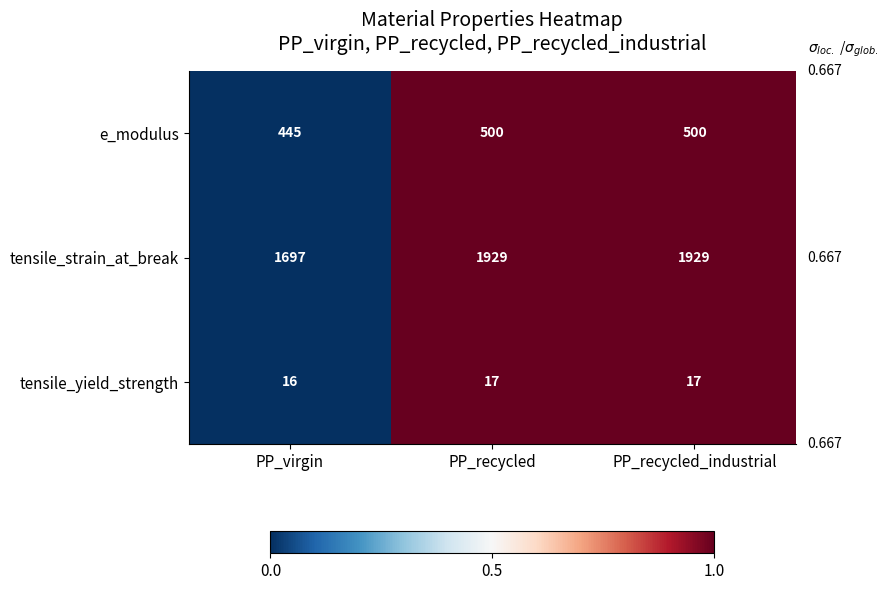

Count the e_modulus values in the range 445 to 500.

3